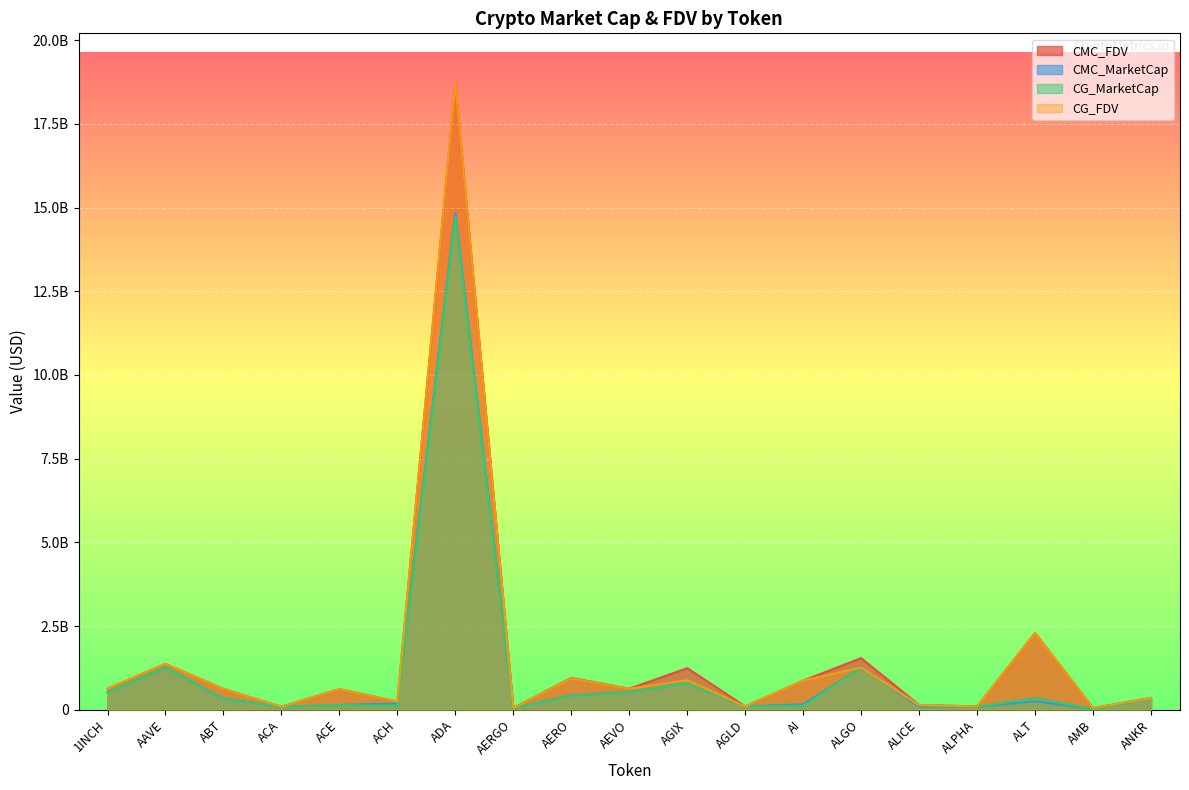

What is the difference between the maximum and second lowest values in the CG_MarketCap series?

14675134974.0